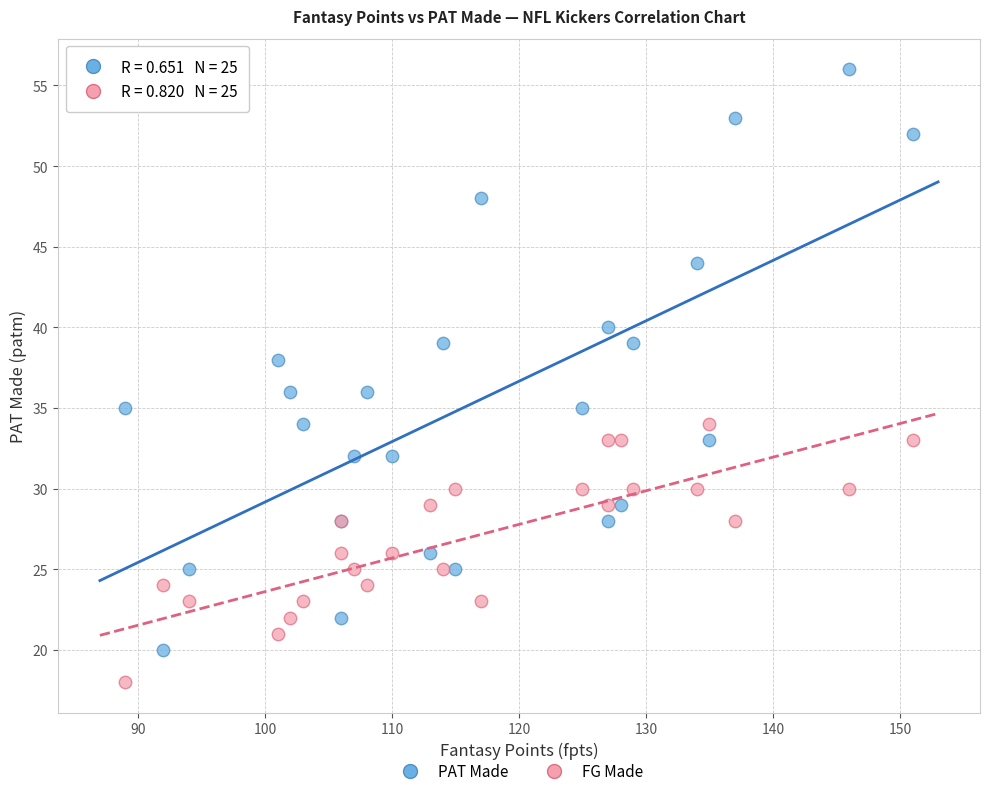

What is the X range (max minus min) for the scatter plot?

62